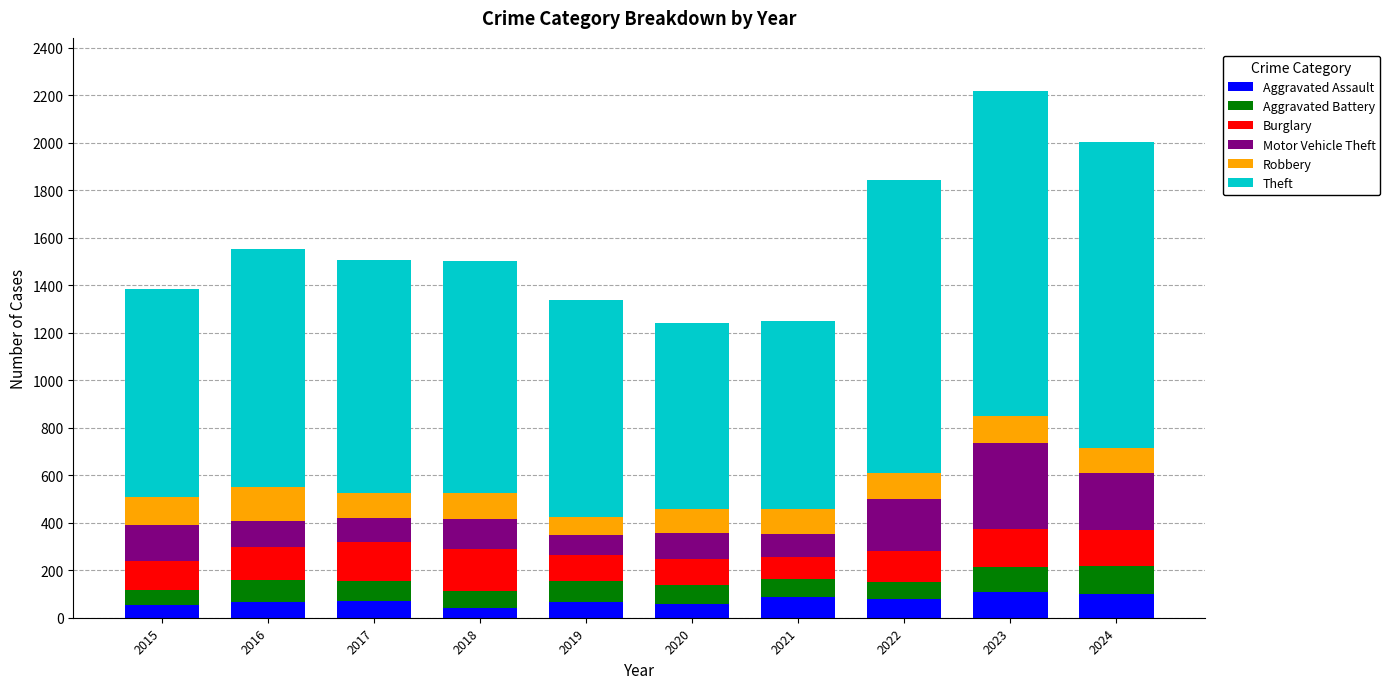

The value of Aggravated Assault at 2022 is 78. True or false?

True